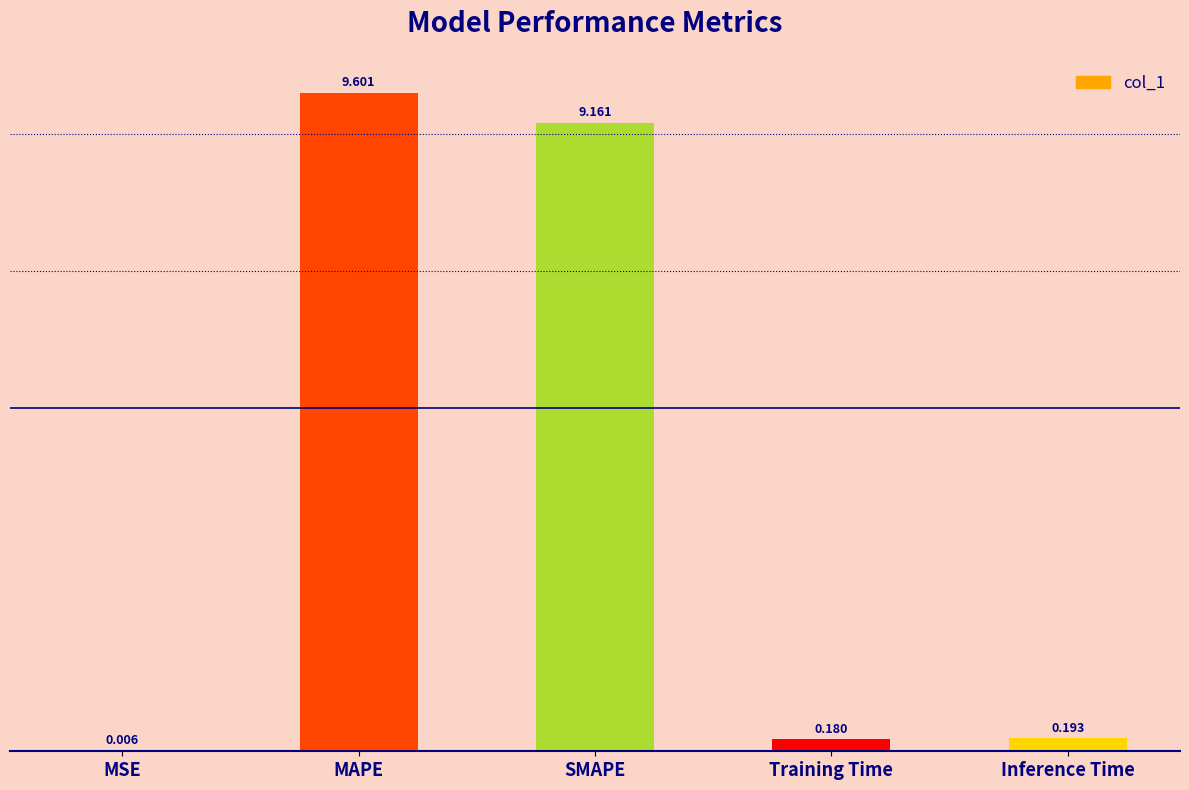

Where is the data nearest to the value 4?

Inference Time